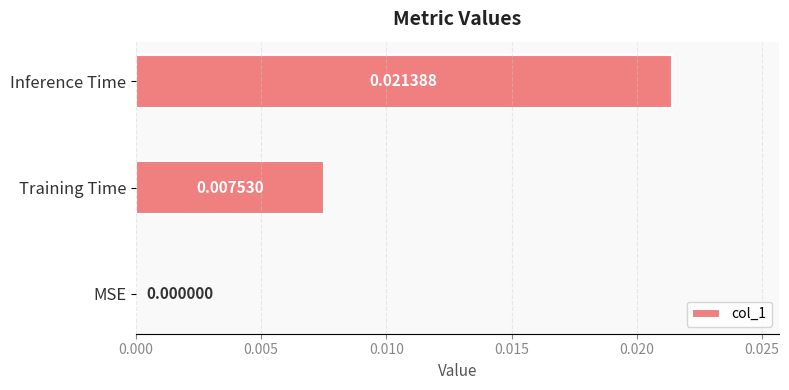

Where is the data nearest to the value 0?

MSE